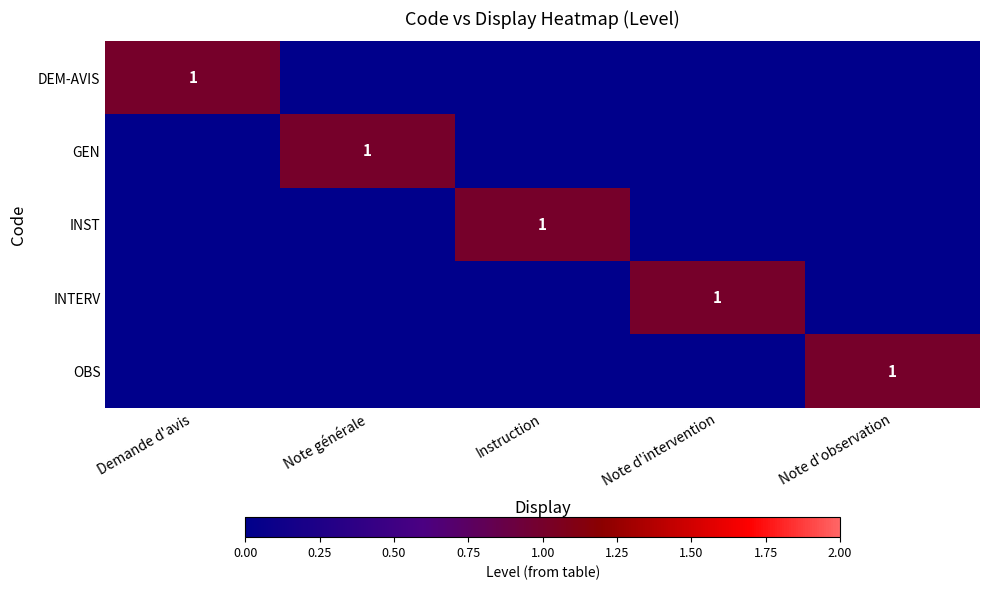

How many OBS values are between 0 and 1?

5